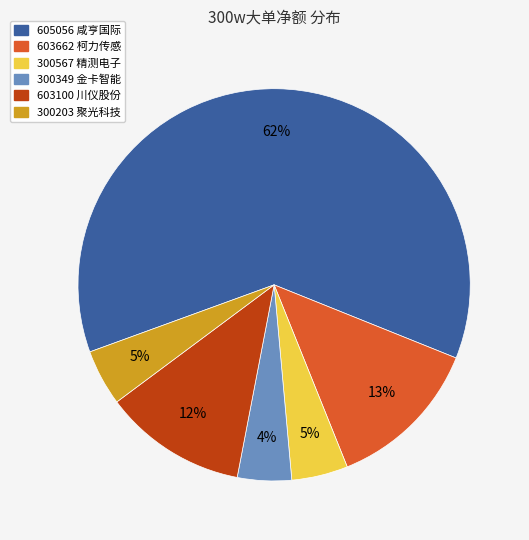

Count the number of slices in the pie.

6